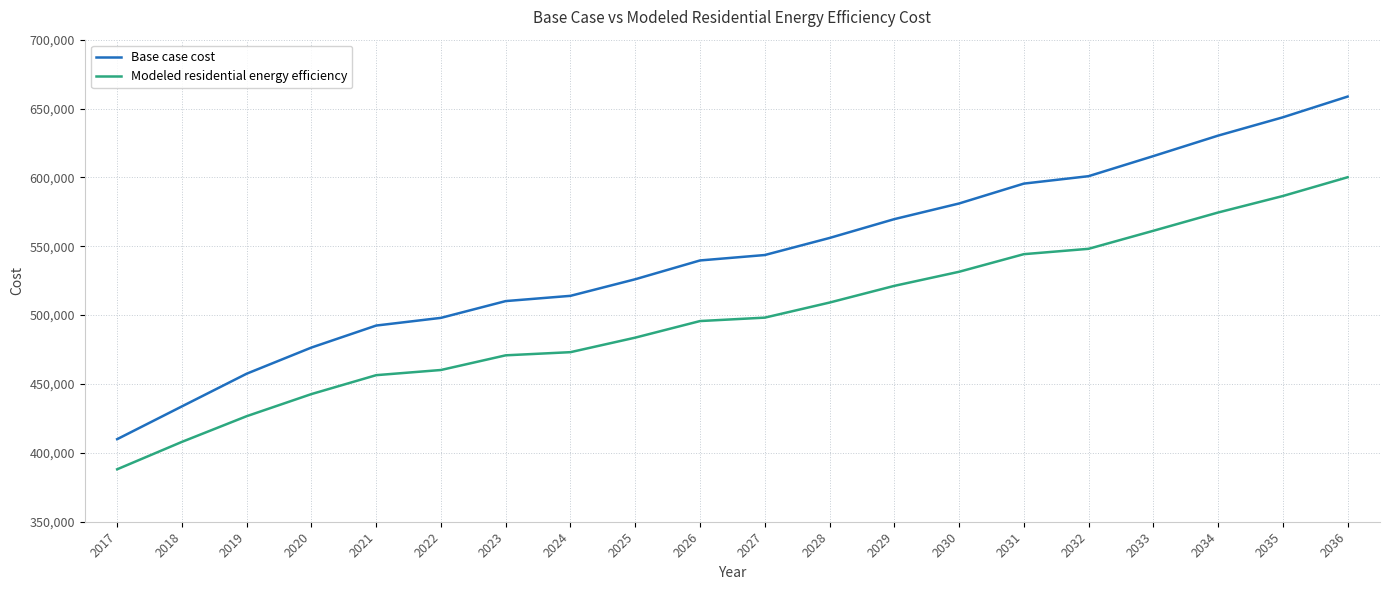

How many categories are shown in the chart?

20